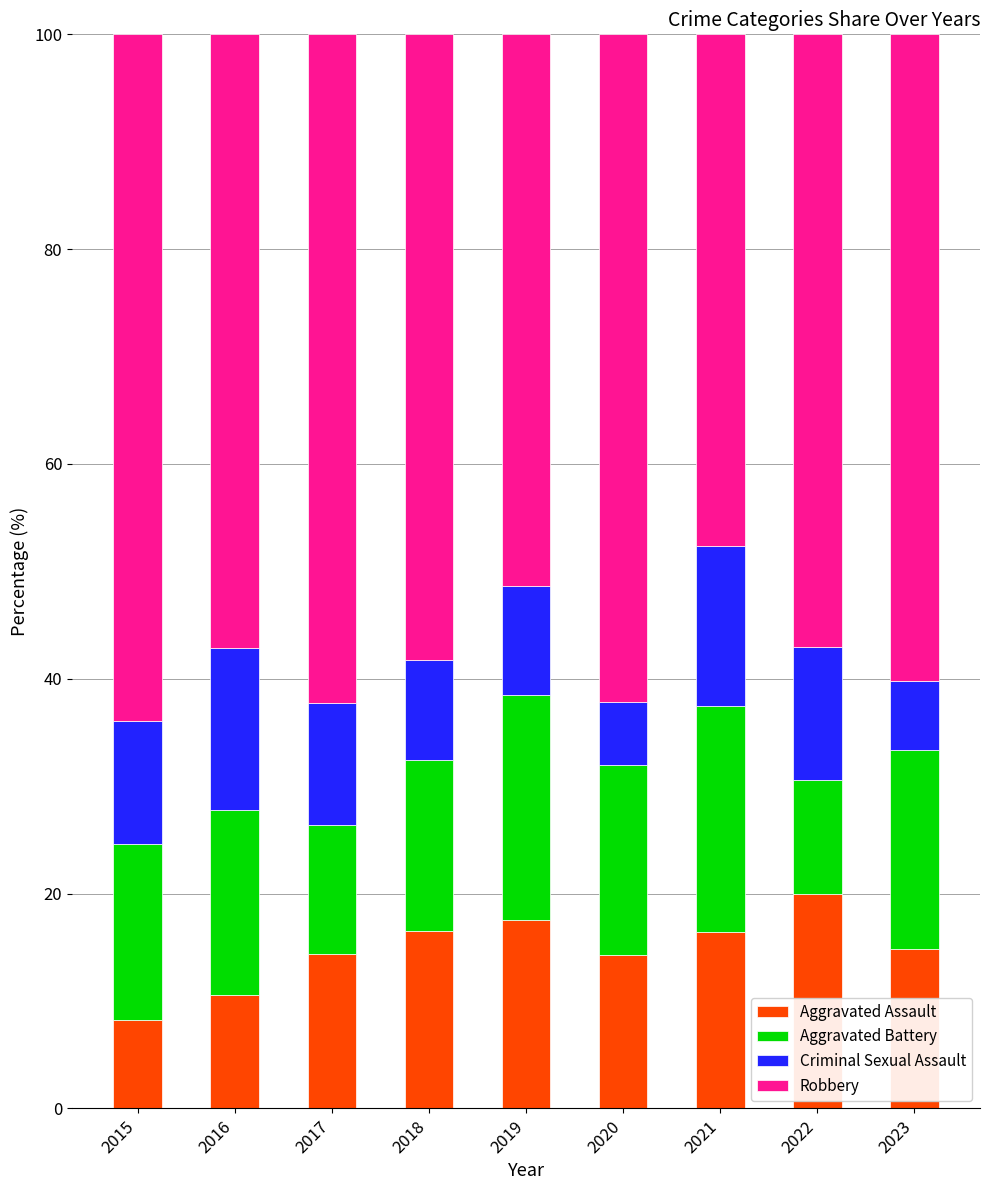

What is the total value across all series at 2017?

100.0